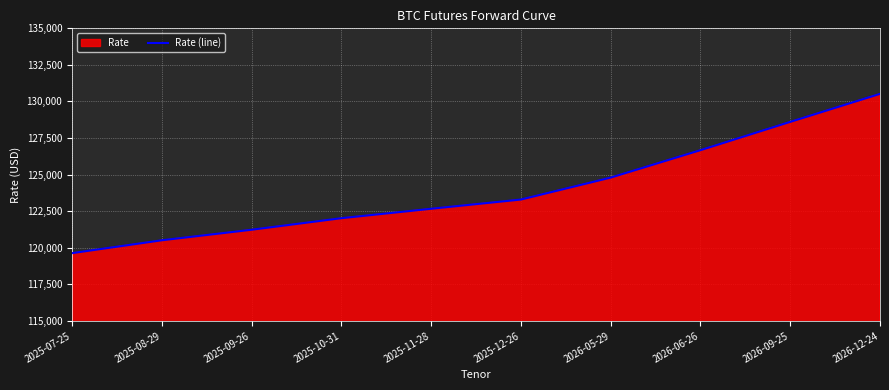

List the labels in order of value, smallest first.

2025-07-25, 2025-08-29, 2025-09-26, 2025-10-31, 2025-11-28, 2025-12-26, 2026-05-29, 2026-06-26, 2026-09-25, 2026-12-24